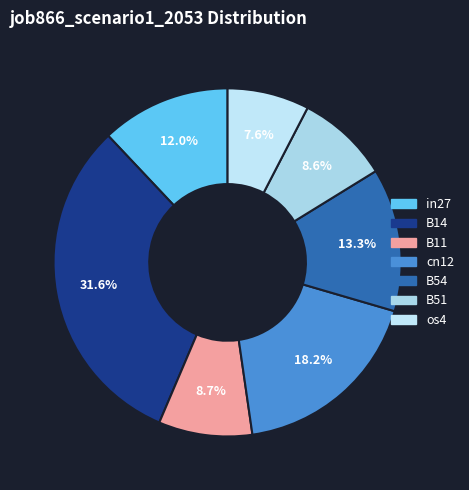

What portion of the pie excludes cn12?

81.8%